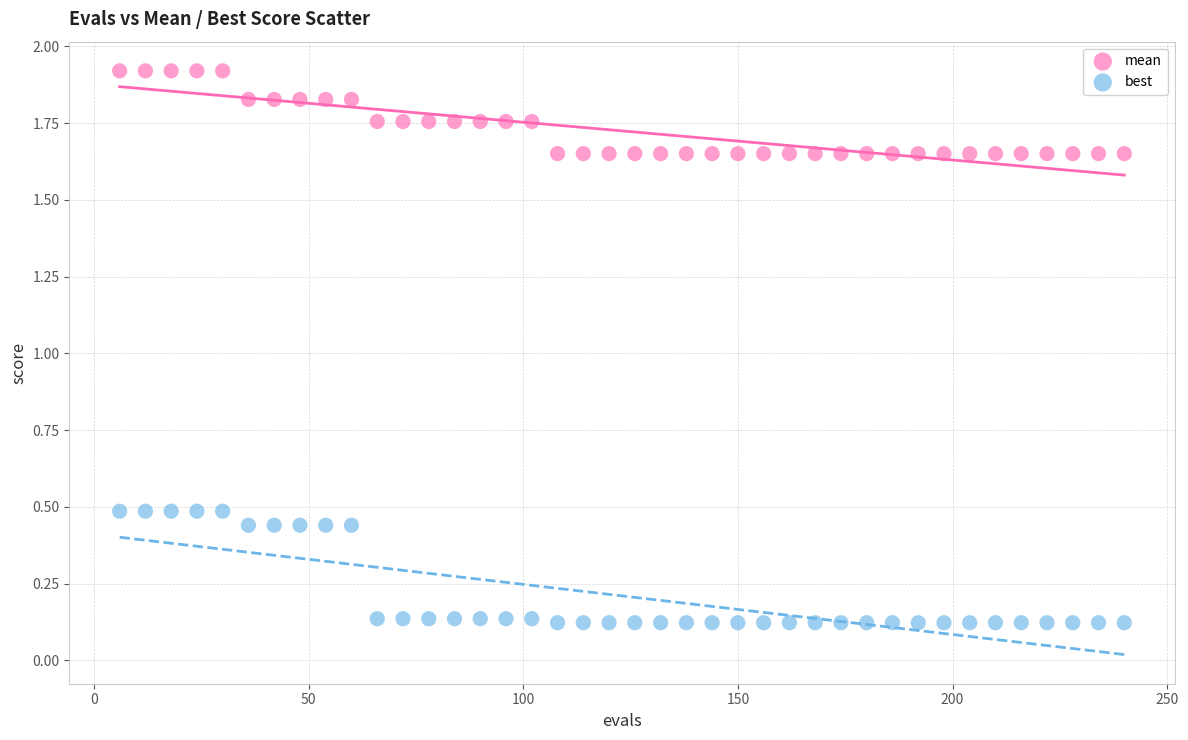

Which series contains the lowest Y value?

best